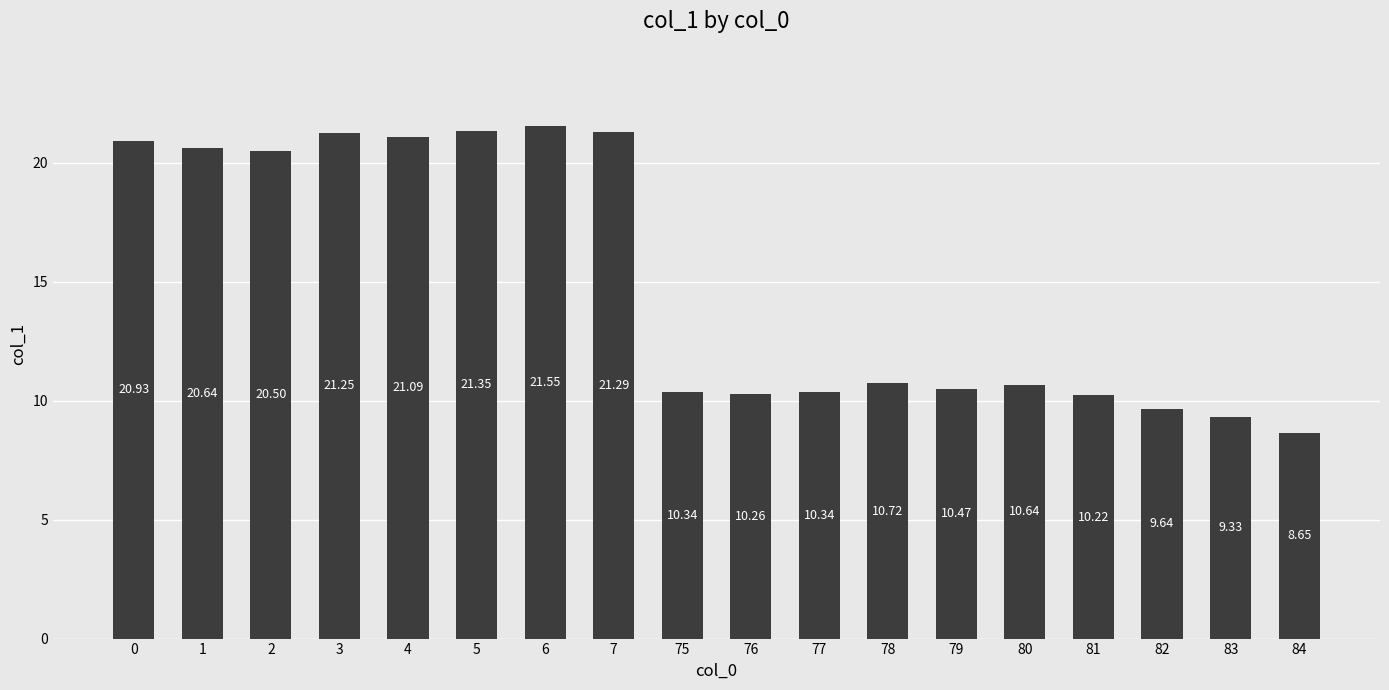

The chart shows a value of 10.5 at 79. True or false?

True